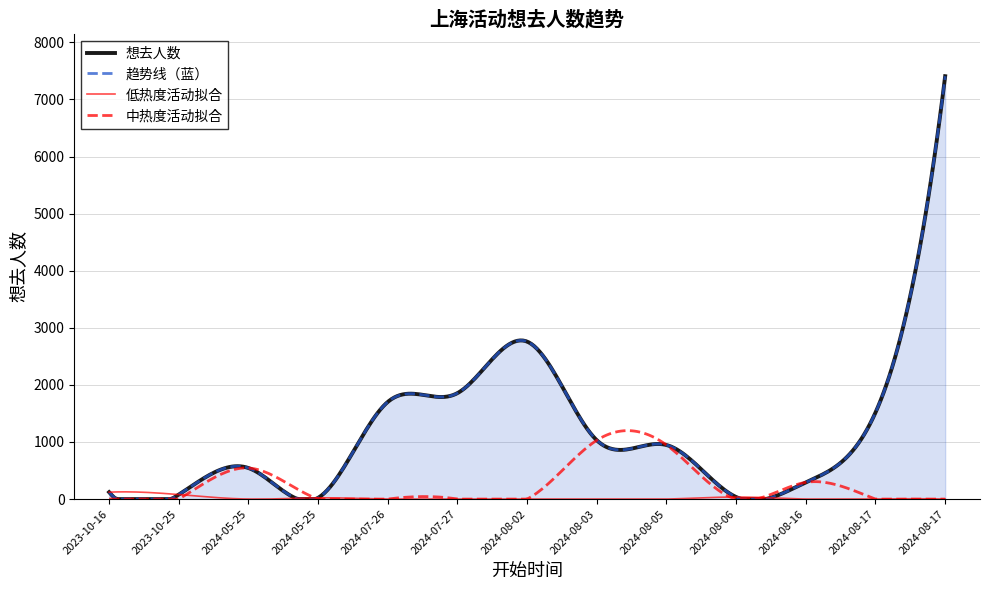

Rank the categories by 想去人数 value from lowest to highest.

2024-05-25, 2024-08-06, 2023-10-25, 2023-10-16, 2024-08-16, 2024-05-25, 2024-08-05, 2024-08-03, 2024-08-17, 2024-07-26, 2024-07-27, 2024-08-02, 2024-08-17